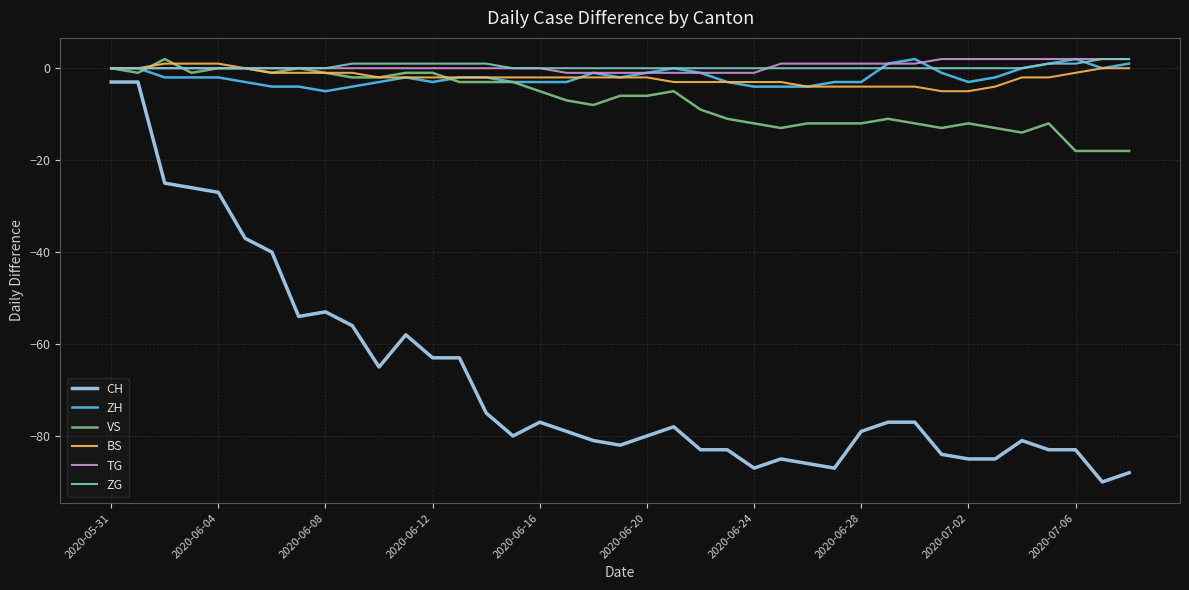

After their last crossing, which series has the higher values: VS or TG?

TG